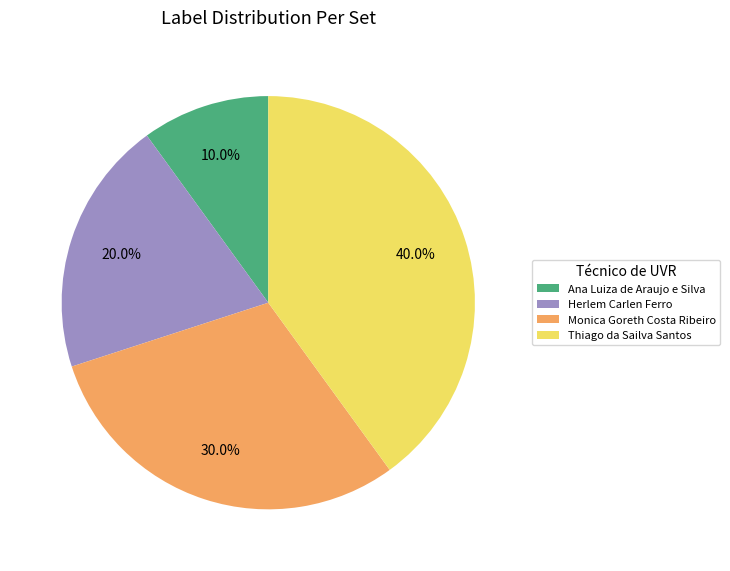

What is the ratio of the value at Thiago da Sailva Santos to the value at Ana Luiza de Araujo e Silva?

4.0